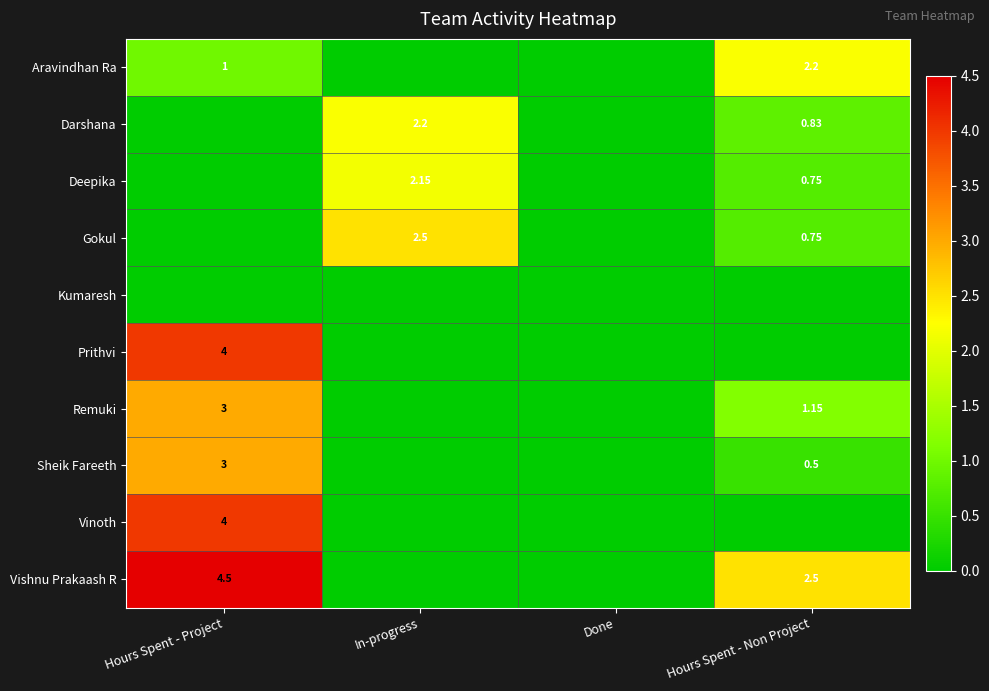

The value of Aravindhan Ra at Hours Spent - Non Project is 1.5. True or false?

False